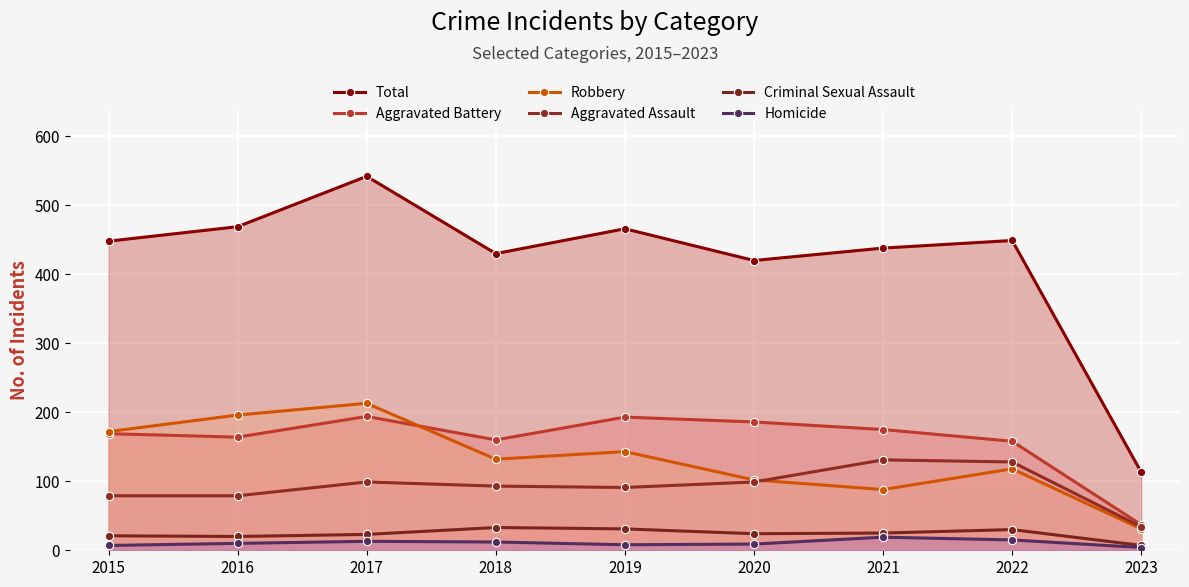

Which has a higher value, 2023 or 2018?

2018